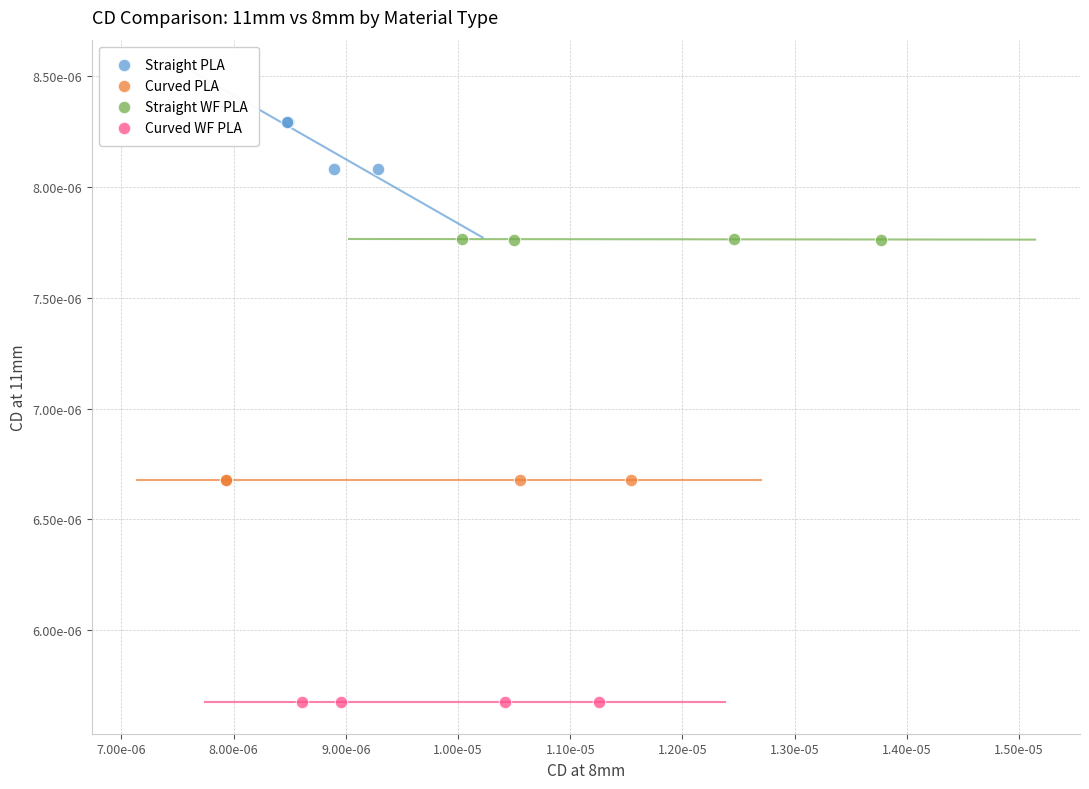

What are all the series names shown in the legend?

Straight PLA, Curved PLA, Straight WF PLA, Curved WF PLA